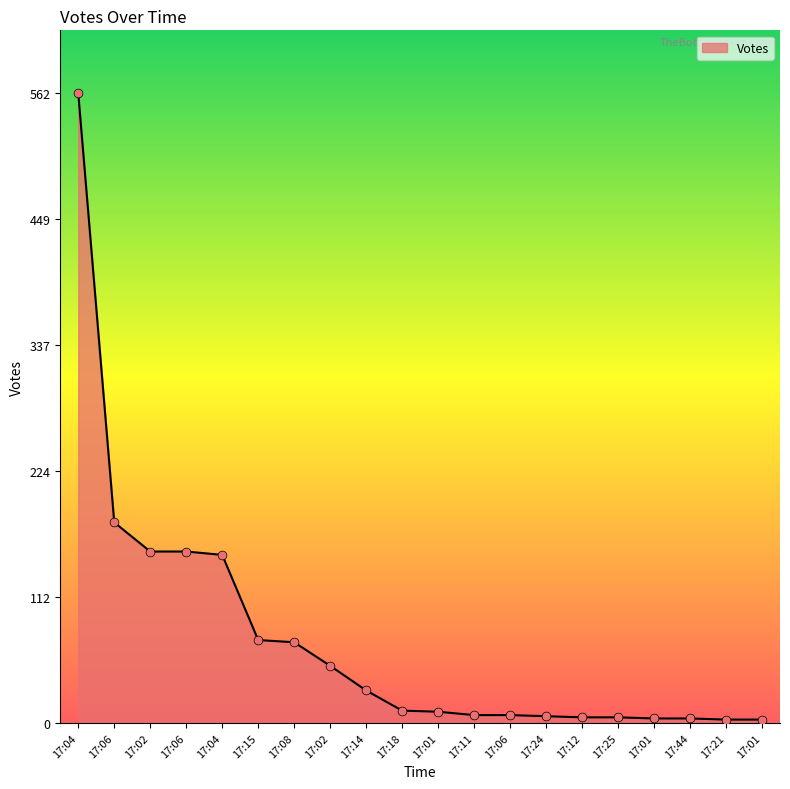

How many lines are shown in the chart?

1